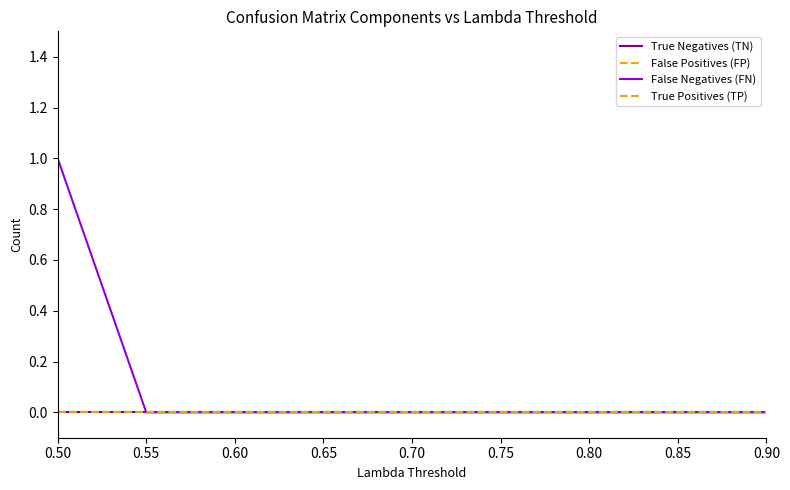

Is this an area chart (filled region under the line)?

No